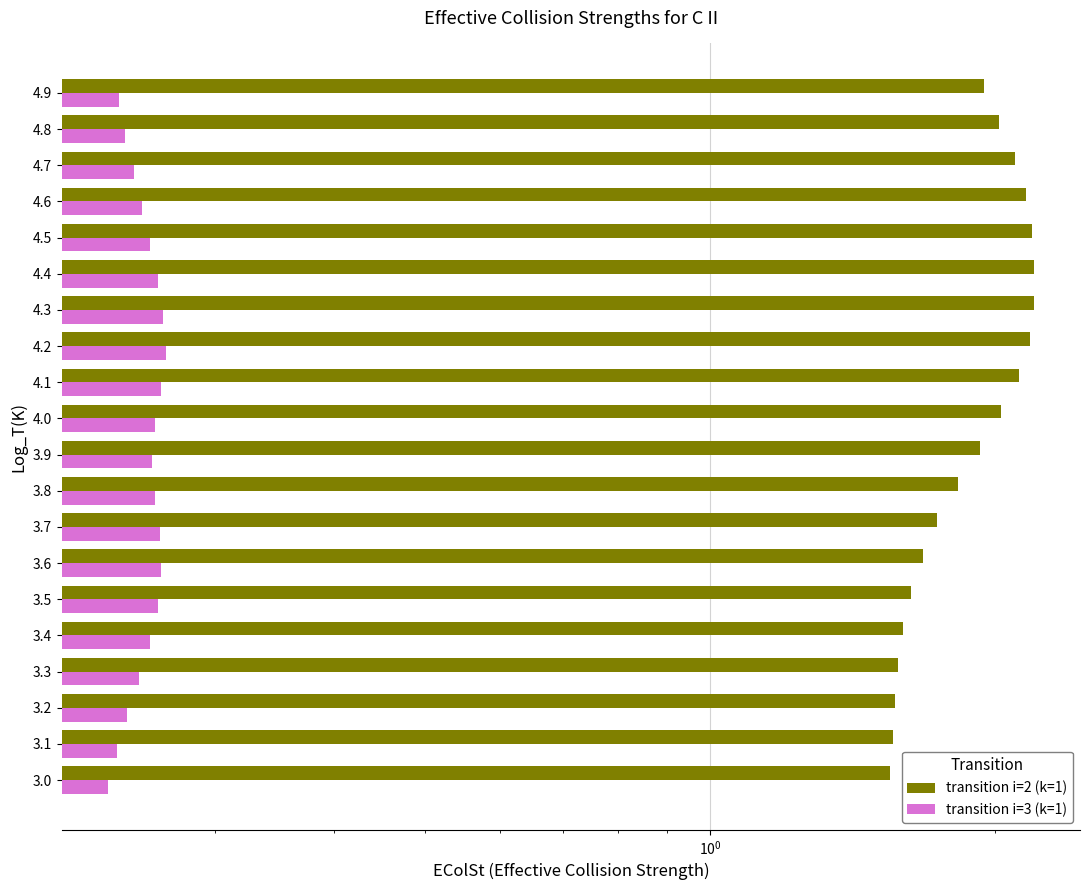

Which series has the widest spread of values?

transition i=2 (k=1)